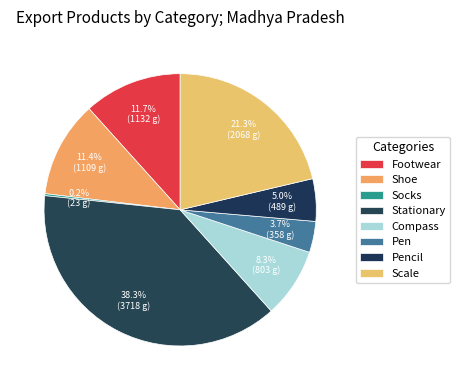

The Scale slice represents 7% of the pie. True or false?

False